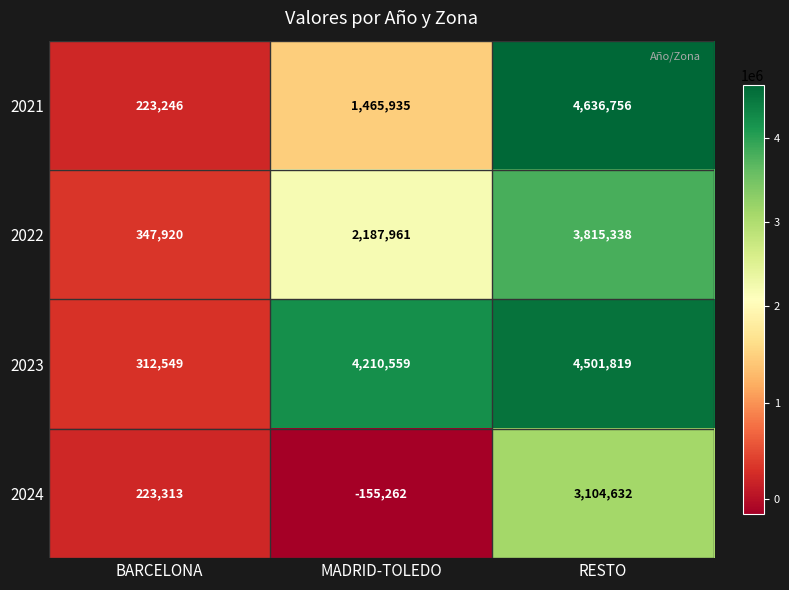

Which series has the largest total across all categories?

2023